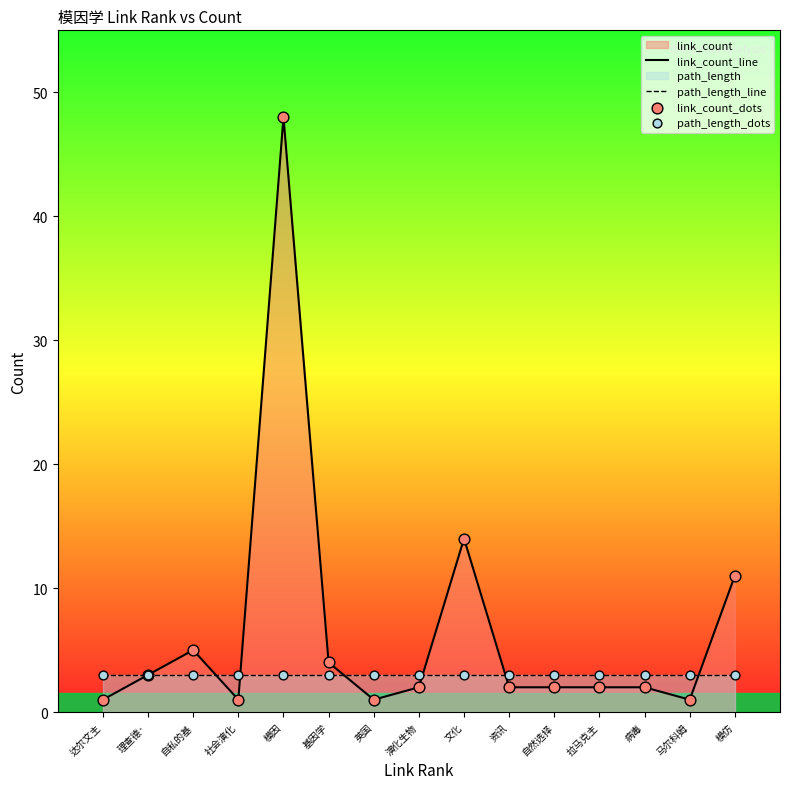

At how many categories does at least one series exceed 33?

1